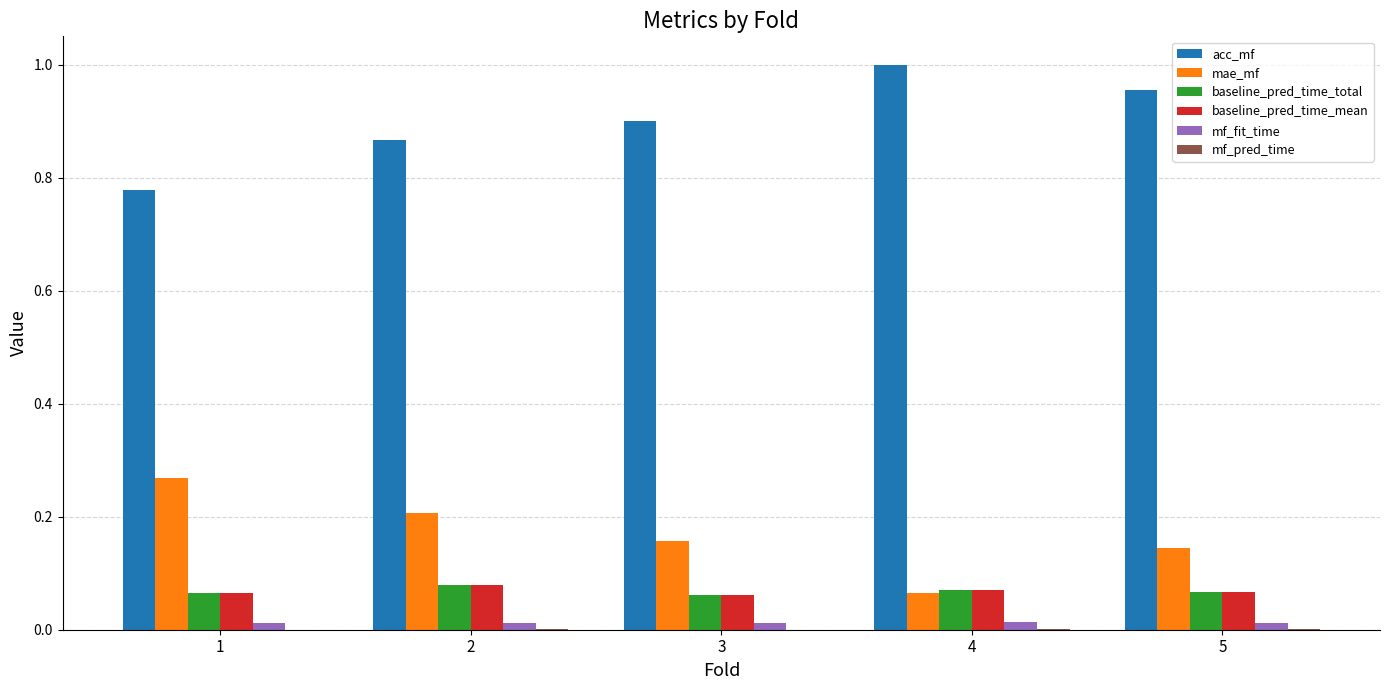

Is the value of acc_mf at 2 greater than the value of baseline_pred_time_total at 1?

Yes